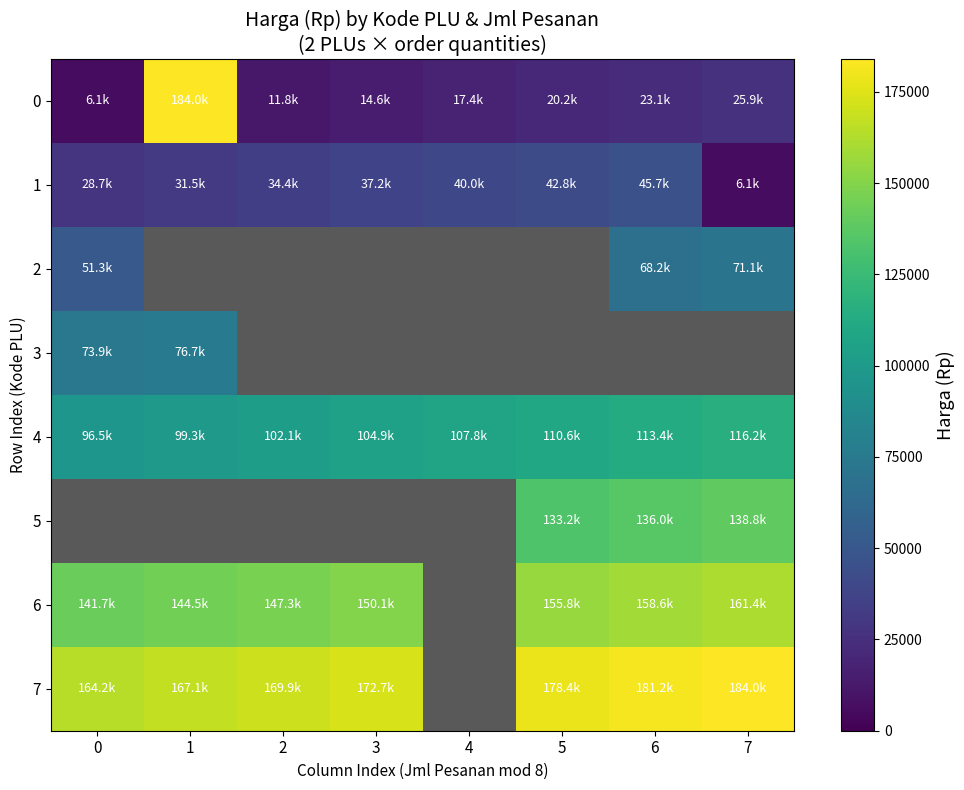

Is the value of 3 at 0 greater than the value of 7 at 1?

No